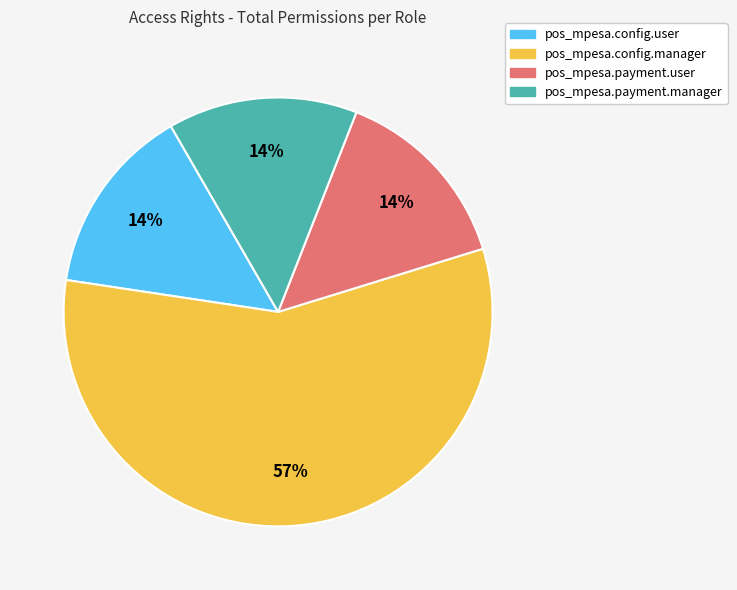

To the nearest percent, what is the difference between the largest and smallest slice percentages?

43%